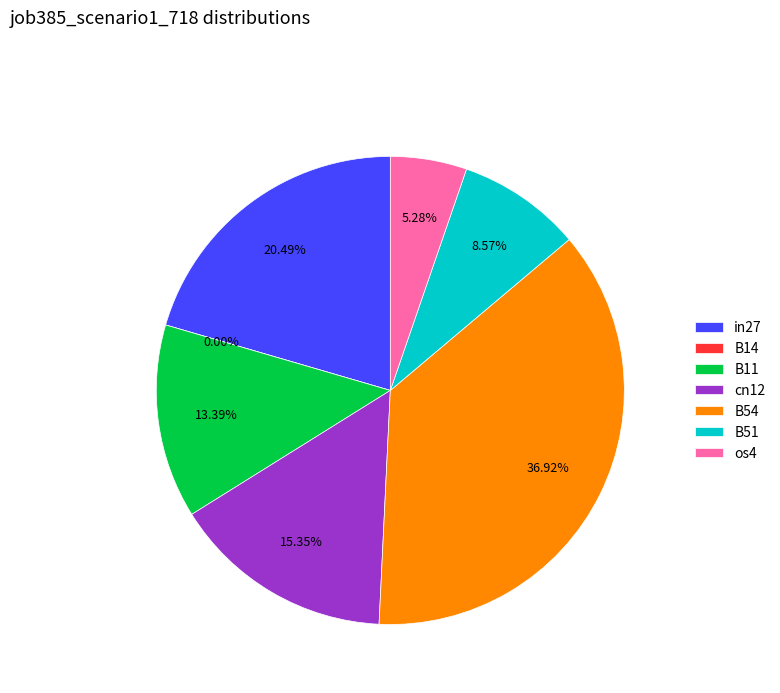

To the nearest percent, what is the difference between the largest and smallest slice percentages?

37%